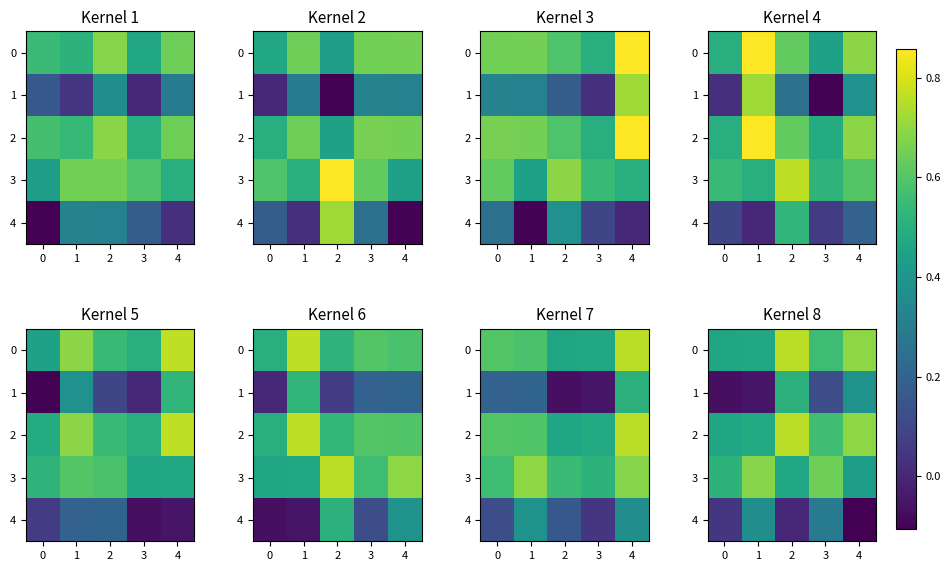

What is the average value of the 0 series?

0.6